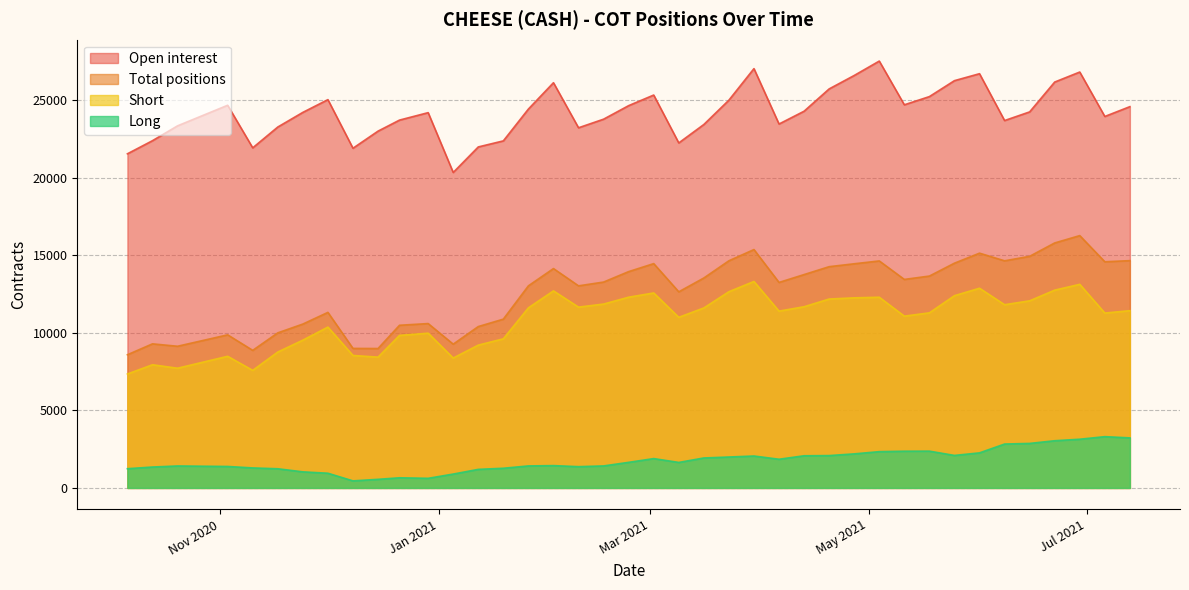

How many distinct data groups are displayed?

4